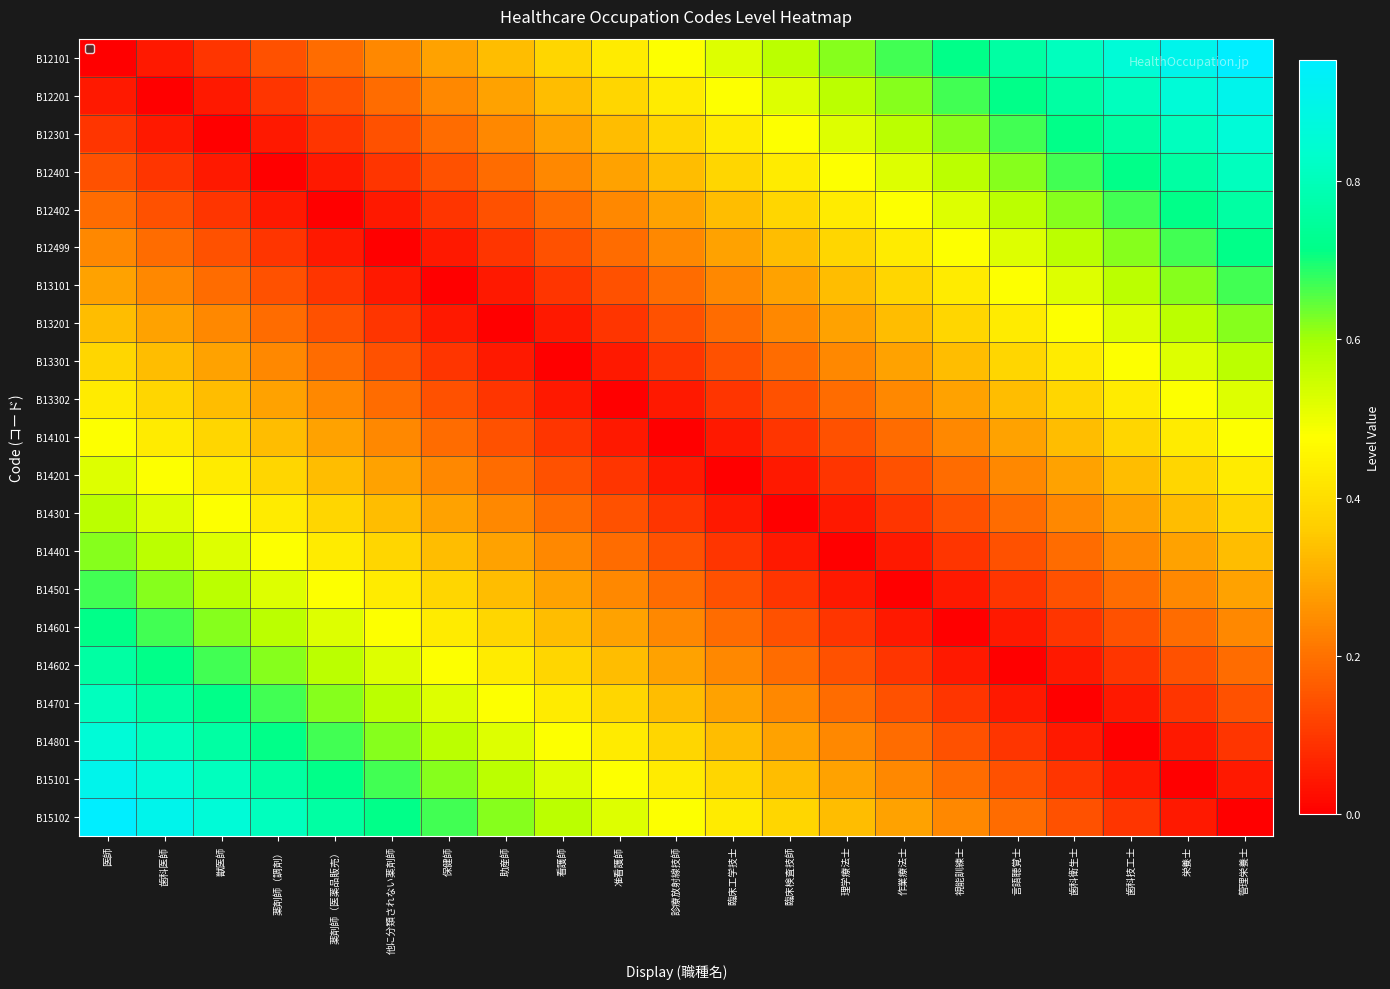

Reading left to right, what are all the values shown in this chart?

B12101: 医師=0.0	歯科医師=0.0	獣医師=0.1	薬剤師（調剤）=0.1	薬剤師（医薬品販売）=0.2	他に分類されない薬剤師=0.2	保健師=0.3	助産師=0.3	看護師=0.4	准看護師=0.4	診療放射線技師=0.5	臨床工学技士=0.5	臨床検査技師=0.6	理学療法士=0.6	作業療法士=0.7	視能訓練士=0.7	言語聴覚士=0.8	歯科衛生士=0.8	歯科技工士=0.9	栄養士=0.9	管理栄養士=1.0
B12201: 医師=0.0	歯科医師=0.0	獣医師=0.0	薬剤師（調剤）=0.1	薬剤師（医薬品販売）=0.1	他に分類されない薬剤師=0.2	保健師=0.2	助産師=0.3	看護師=0.3	准看護師=0.4	診療放射線技師=0.4	臨床工学技士=0.5	臨床検査技師=0.5	理学療法士=0.6	作業療法士=0.6	視能訓練士=0.7	言語聴覚士=0.7	歯科衛生士=0.8	歯科技工士=0.8	栄養士=0.9	管理栄養士=0.9
B12301: 医師=0.1	歯科医師=0.0	獣医師=0.0	薬剤師（調剤）=0.0	薬剤師（医薬品販売）=0.1	他に分類されない薬剤師=0.1	保健師=0.2	助産師=0.2	看護師=0.3	准看護師=0.3	診療放射線技師=0.4	臨床工学技士=0.4	臨床検査技師=0.5	理学療法士=0.5	作業療法士=0.6	視能訓練士=0.6	言語聴覚士=0.7	歯科衛生士=0.7	歯科技工士=0.8	栄養士=0.8	管理栄養士=0.9
B12401: 医師=0.1	歯科医師=0.1	獣医師=0.0	薬剤師（調剤）=0.0	薬剤師（医薬品販売）=0.0	他に分類されない薬剤師=0.1	保健師=0.1	助産師=0.2	看護師=0.2	准看護師=0.3	診療放射線技師=0.3	臨床工学技士=0.4	臨床検査技師=0.4	理学療法士=0.5	作業療法士=0.5	視能訓練士=0.6	言語聴覚士=0.6	歯科衛生士=0.7	歯科技工士=0.7	栄養士=0.8	管理栄養士=0.8
B12402: 医師=0.2	歯科医師=0.1	獣医師=0.1	薬剤師（調剤）=0.0	薬剤師（医薬品販売）=0.0	他に分類されない薬剤師=0.0	保健師=0.1	助産師=0.1	看護師=0.2	准看護師=0.2	診療放射線技師=0.3	臨床工学技士=0.3	臨床検査技師=0.4	理学療法士=0.4	作業療法士=0.5	視能訓練士=0.5	言語聴覚士=0.6	歯科衛生士=0.6	歯科技工士=0.7	栄養士=0.7	管理栄養士=0.8
B12499: 医師=0.2	歯科医師=0.2	獣医師=0.1	薬剤師（調剤）=0.1	薬剤師（医薬品販売）=0.0	他に分類されない薬剤師=0.0	保健師=0.0	助産師=0.1	看護師=0.1	准看護師=0.2	診療放射線技師=0.2	臨床工学技士=0.3	臨床検査技師=0.3	理学療法士=0.4	作業療法士=0.4	視能訓練士=0.5	言語聴覚士=0.5	歯科衛生士=0.6	歯科技工士=0.6	栄養士=0.7	管理栄養士=0.7
B13101: 医師=0.3	歯科医師=0.2	獣医師=0.2	薬剤師（調剤）=0.1	薬剤師（医薬品販売）=0.1	他に分類されない薬剤師=0.0	保健師=0.0	助産師=0.0	看護師=0.1	准看護師=0.1	診療放射線技師=0.2	臨床工学技士=0.2	臨床検査技師=0.3	理学療法士=0.3	作業療法士=0.4	視能訓練士=0.4	言語聴覚士=0.5	歯科衛生士=0.5	歯科技工士=0.6	栄養士=0.6	管理栄養士=0.7
B13201: 医師=0.3	歯科医師=0.3	獣医師=0.2	薬剤師（調剤）=0.2	薬剤師（医薬品販売）=0.1	他に分類されない薬剤師=0.1	保健師=0.0	助産師=0.0	看護師=0.0	准看護師=0.1	診療放射線技師=0.1	臨床工学技士=0.2	臨床検査技師=0.2	理学療法士=0.3	作業療法士=0.3	視能訓練士=0.4	言語聴覚士=0.4	歯科衛生士=0.5	歯科技工士=0.5	栄養士=0.6	管理栄養士=0.6
B13301: 医師=0.4	歯科医師=0.3	獣医師=0.3	薬剤師（調剤）=0.2	薬剤師（医薬品販売）=0.2	他に分類されない薬剤師=0.1	保健師=0.1	助産師=0.0	看護師=0.0	准看護師=0.0	診療放射線技師=0.1	臨床工学技士=0.1	臨床検査技師=0.2	理学療法士=0.2	作業療法士=0.3	視能訓練士=0.3	言語聴覚士=0.4	歯科衛生士=0.4	歯科技工士=0.5	栄養士=0.5	管理栄養士=0.6
B13302: 医師=0.4	歯科医師=0.4	獣医師=0.3	薬剤師（調剤）=0.3	薬剤師（医薬品販売）=0.2	他に分類されない薬剤師=0.2	保健師=0.1	助産師=0.1	看護師=0.0	准看護師=0.0	診療放射線技師=0.0	臨床工学技士=0.1	臨床検査技師=0.1	理学療法士=0.2	作業療法士=0.2	視能訓練士=0.3	言語聴覚士=0.3	歯科衛生士=0.4	歯科技工士=0.4	栄養士=0.5	管理栄養士=0.5
B14101: 医師=0.5	歯科医師=0.4	獣医師=0.4	薬剤師（調剤）=0.3	薬剤師（医薬品販売）=0.3	他に分類されない薬剤師=0.2	保健師=0.2	助産師=0.1	看護師=0.1	准看護師=0.0	診療放射線技師=0.0	臨床工学技士=0.0	臨床検査技師=0.1	理学療法士=0.1	作業療法士=0.2	視能訓練士=0.2	言語聴覚士=0.3	歯科衛生士=0.3	歯科技工士=0.4	栄養士=0.4	管理栄養士=0.5
B14201: 医師=0.5	歯科医師=0.5	獣医師=0.4	薬剤師（調剤）=0.4	薬剤師（医薬品販売）=0.3	他に分類されない薬剤師=0.3	保健師=0.2	助産師=0.2	看護師=0.1	准看護師=0.1	診療放射線技師=0.0	臨床工学技士=0.0	臨床検査技師=0.0	理学療法士=0.1	作業療法士=0.1	視能訓練士=0.2	言語聴覚士=0.2	歯科衛生士=0.3	歯科技工士=0.3	栄養士=0.4	管理栄養士=0.4
B14301: 医師=0.6	歯科医師=0.5	獣医師=0.5	薬剤師（調剤）=0.4	薬剤師（医薬品販売）=0.4	他に分類されない薬剤師=0.3	保健師=0.3	助産師=0.2	看護師=0.2	准看護師=0.1	診療放射線技師=0.1	臨床工学技士=0.0	臨床検査技師=0.0	理学療法士=0.0	作業療法士=0.1	視能訓練士=0.1	言語聴覚士=0.2	歯科衛生士=0.2	歯科技工士=0.3	栄養士=0.3	管理栄養士=0.4
B14401: 医師=0.6	歯科医師=0.6	獣医師=0.5	薬剤師（調剤）=0.5	薬剤師（医薬品販売）=0.4	他に分類されない薬剤師=0.4	保健師=0.3	助産師=0.3	看護師=0.2	准看護師=0.2	診療放射線技師=0.1	臨床工学技士=0.1	臨床検査技師=0.0	理学療法士=0.0	作業療法士=0.0	視能訓練士=0.1	言語聴覚士=0.1	歯科衛生士=0.2	歯科技工士=0.2	栄養士=0.3	管理栄養士=0.3
B14501: 医師=0.7	歯科医師=0.6	獣医師=0.6	薬剤師（調剤）=0.5	薬剤師（医薬品販売）=0.5	他に分類されない薬剤師=0.4	保健師=0.4	助産師=0.3	看護師=0.3	准看護師=0.2	診療放射線技師=0.2	臨床工学技士=0.1	臨床検査技師=0.1	理学療法士=0.0	作業療法士=0.0	視能訓練士=0.0	言語聴覚士=0.1	歯科衛生士=0.1	歯科技工士=0.2	栄養士=0.2	管理栄養士=0.3
B14601: 医師=0.7	歯科医師=0.7	獣医師=0.6	薬剤師（調剤）=0.6	薬剤師（医薬品販売）=0.5	他に分類されない薬剤師=0.5	保健師=0.4	助産師=0.4	看護師=0.3	准看護師=0.3	診療放射線技師=0.2	臨床工学技士=0.2	臨床検査技師=0.1	理学療法士=0.1	作業療法士=0.0	視能訓練士=0.0	言語聴覚士=0.0	歯科衛生士=0.1	歯科技工士=0.1	栄養士=0.2	管理栄養士=0.2
B14602: 医師=0.8	歯科医師=0.7	獣医師=0.7	薬剤師（調剤）=0.6	薬剤師（医薬品販売）=0.6	他に分類されない薬剤師=0.5	保健師=0.5	助産師=0.4	看護師=0.4	准看護師=0.3	診療放射線技師=0.3	臨床工学技士=0.2	臨床検査技師=0.2	理学療法士=0.1	作業療法士=0.1	視能訓練士=0.0	言語聴覚士=0.0	歯科衛生士=0.0	歯科技工士=0.1	栄養士=0.1	管理栄養士=0.2
B14701: 医師=0.8	歯科医師=0.8	獣医師=0.7	薬剤師（調剤）=0.7	薬剤師（医薬品販売）=0.6	他に分類されない薬剤師=0.6	保健師=0.5	助産師=0.5	看護師=0.4	准看護師=0.4	診療放射線技師=0.3	臨床工学技士=0.3	臨床検査技師=0.2	理学療法士=0.2	作業療法士=0.1	視能訓練士=0.1	言語聴覚士=0.0	歯科衛生士=0.0	歯科技工士=0.0	栄養士=0.1	管理栄養士=0.1
B14801: 医師=0.9	歯科医師=0.8	獣医師=0.8	薬剤師（調剤）=0.7	薬剤師（医薬品販売）=0.7	他に分類されない薬剤師=0.6	保健師=0.6	助産師=0.5	看護師=0.5	准看護師=0.4	診療放射線技師=0.4	臨床工学技士=0.3	臨床検査技師=0.3	理学療法士=0.2	作業療法士=0.2	視能訓練士=0.1	言語聴覚士=0.1	歯科衛生士=0.0	歯科技工士=0.0	栄養士=0.0	管理栄養士=0.1
B15101: 医師=0.9	歯科医師=0.9	獣医師=0.8	薬剤師（調剤）=0.8	薬剤師（医薬品販売）=0.7	他に分類されない薬剤師=0.7	保健師=0.6	助産師=0.6	看護師=0.5	准看護師=0.5	診療放射線技師=0.4	臨床工学技士=0.4	臨床検査技師=0.3	理学療法士=0.3	作業療法士=0.2	視能訓練士=0.2	言語聴覚士=0.1	歯科衛生士=0.1	歯科技工士=0.0	栄養士=0.0	管理栄養士=0.0
B15102: 医師=1.0	歯科医師=0.9	獣医師=0.9	薬剤師（調剤）=0.8	薬剤師（医薬品販売）=0.8	他に分類されない薬剤師=0.7	保健師=0.7	助産師=0.6	看護師=0.6	准看護師=0.5	診療放射線技師=0.5	臨床工学技士=0.4	臨床検査技師=0.4	理学療法士=0.3	作業療法士=0.3	視能訓練士=0.2	言語聴覚士=0.2	歯科衛生士=0.1	歯科技工士=0.1	栄養士=0.0	管理栄養士=0.0